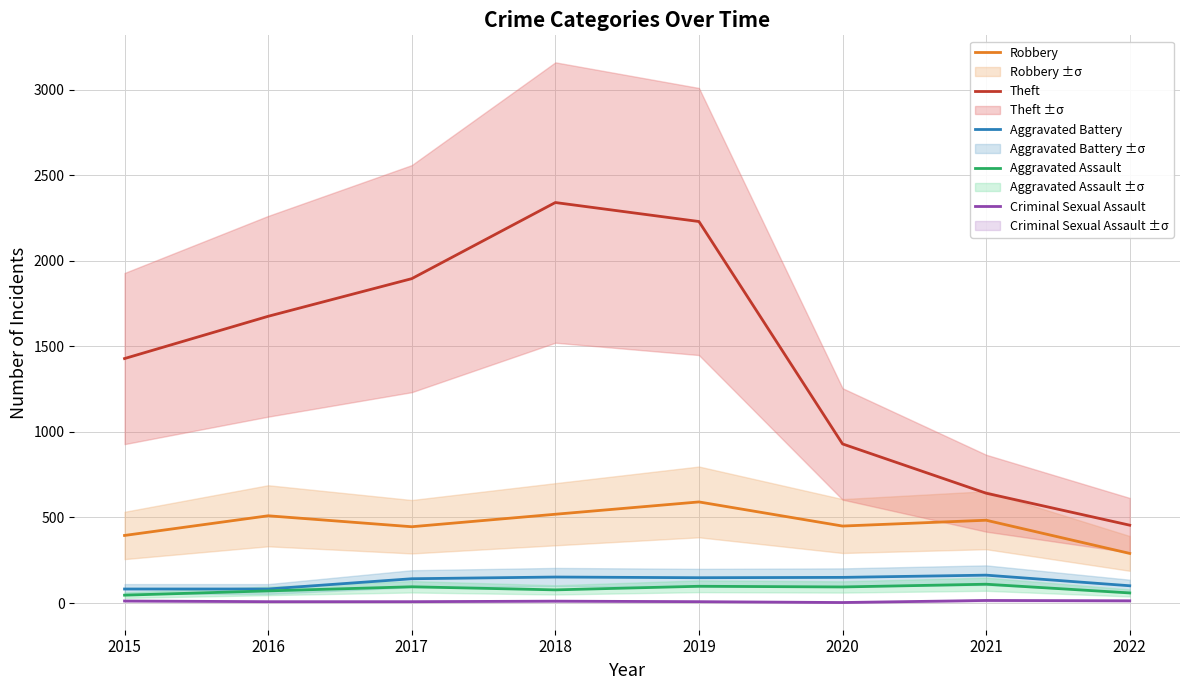

True or false: Aggravated Battery and Robbery intersect in this chart.

False